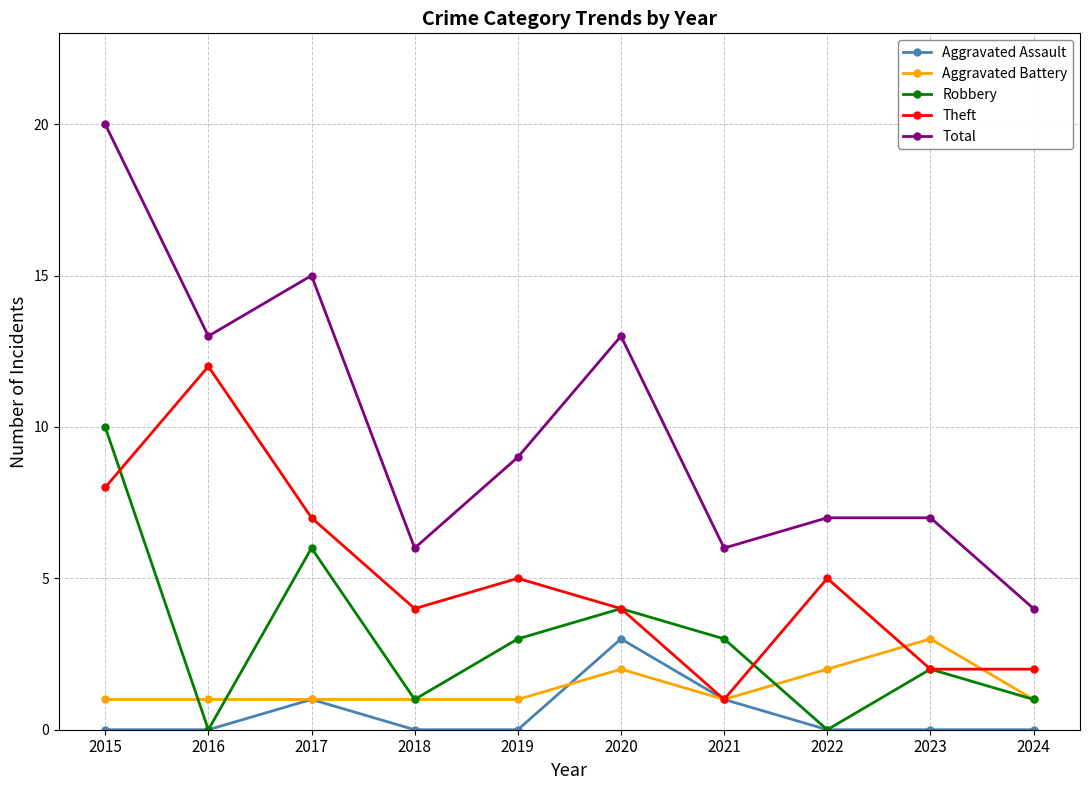

True or false: Robbery has more than 0 interior local peaks.

True